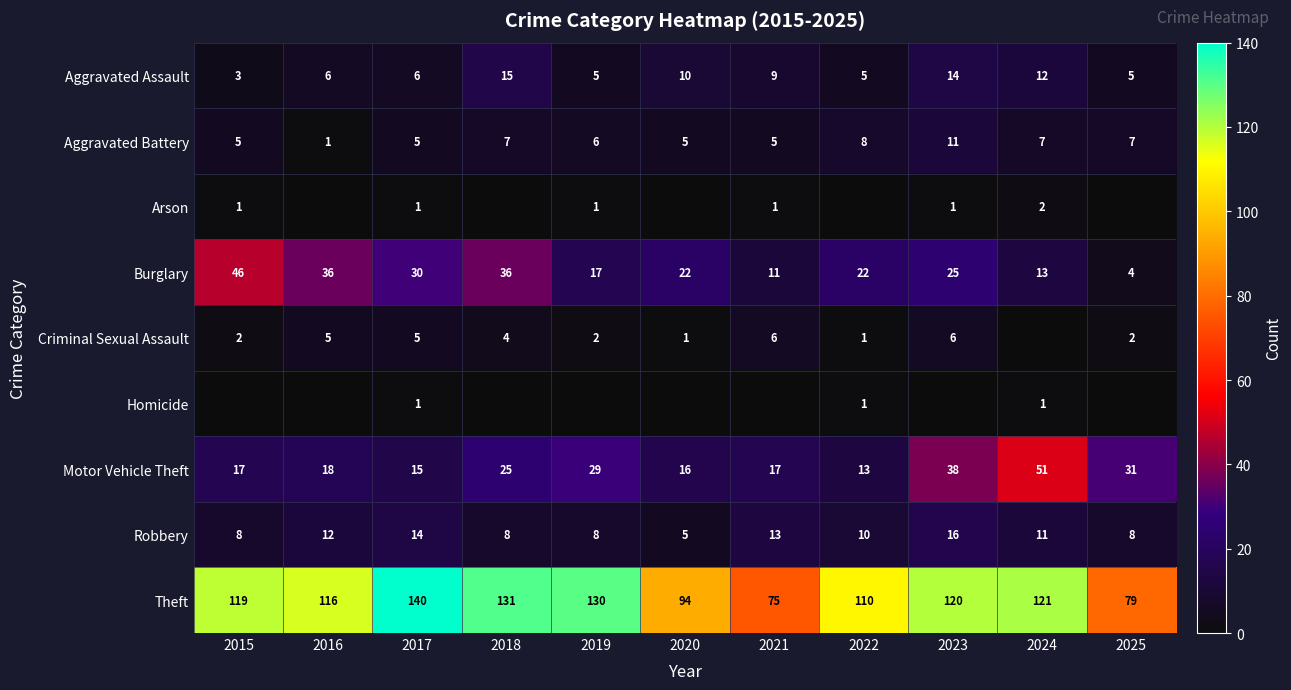

The Aggravated Battery series shows 1 at 2016. True or false?

True